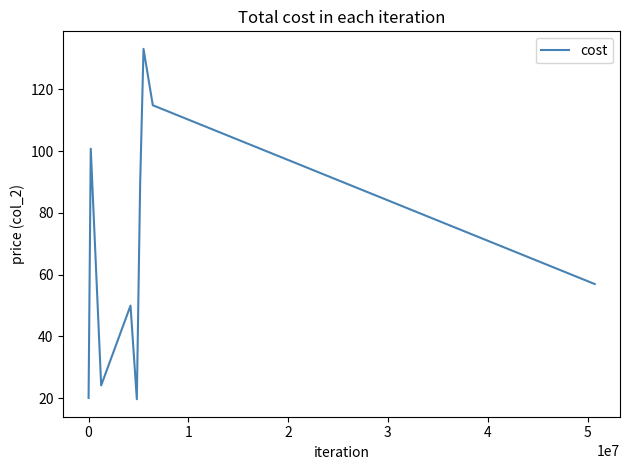

What is the greatest value displayed?

133.1